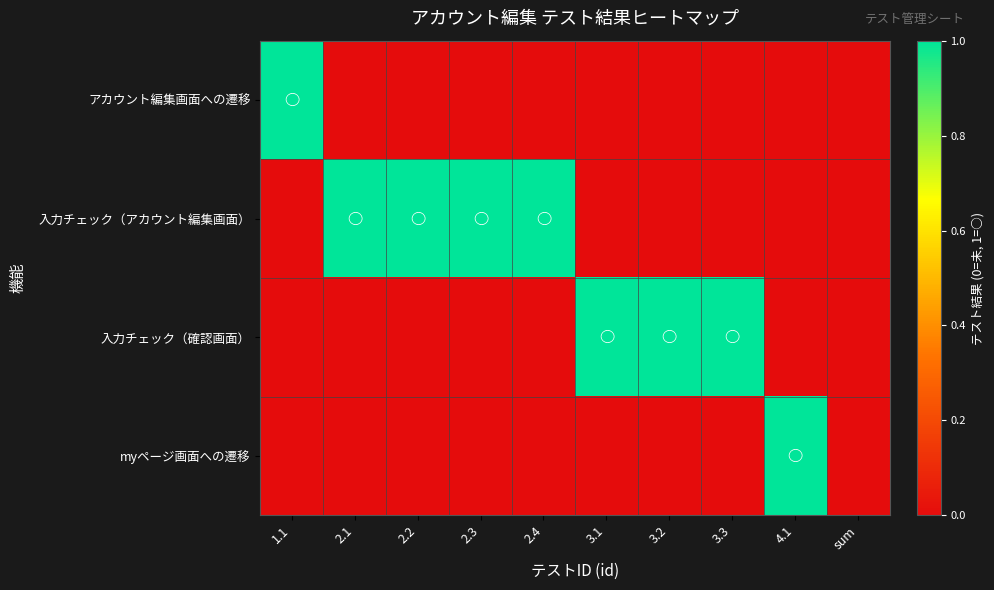

Reading left to right, extract all data points from this chart.

アカウント編集画面への遷移: 1.1=1	2.1=0	2.2=0	2.3=0	2.4=0	3.1=0	3.2=0	3.3=0	4.1=0	sum=0
入力チェック（アカウント編集画面）: 1.1=0	2.1=1	2.2=1	2.3=1	2.4=1	3.1=0	3.2=0	3.3=0	4.1=0	sum=0
入力チェック（確認画面）: 1.1=0	2.1=0	2.2=0	2.3=0	2.4=0	3.1=1	3.2=1	3.3=1	4.1=0	sum=0
myページ画面への遷移: 1.1=0	2.1=0	2.2=0	2.3=0	2.4=0	3.1=0	3.2=0	3.3=0	4.1=1	sum=0